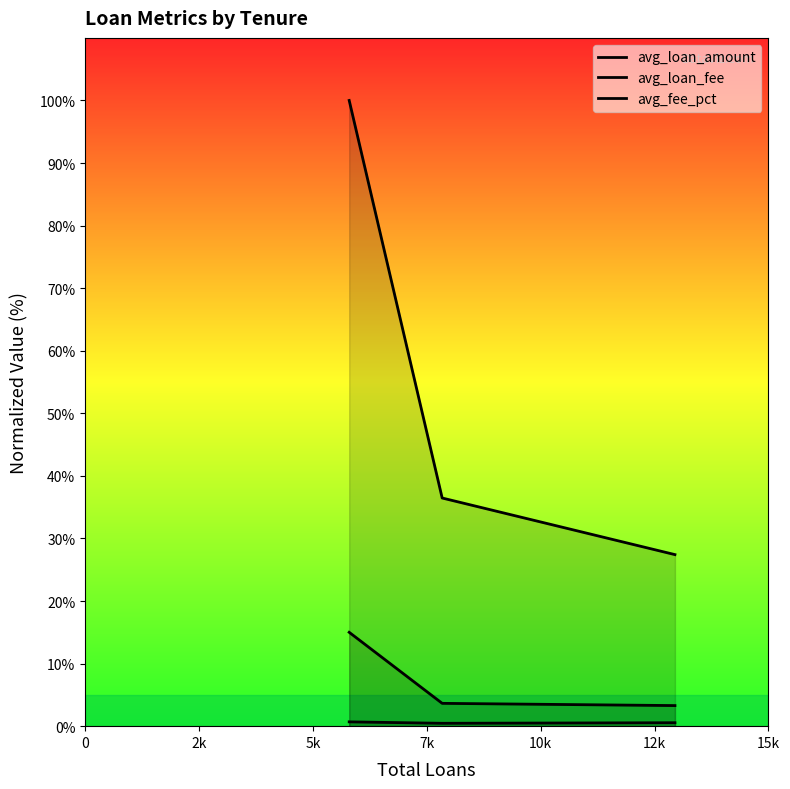

How many lines are shown in the chart?

3